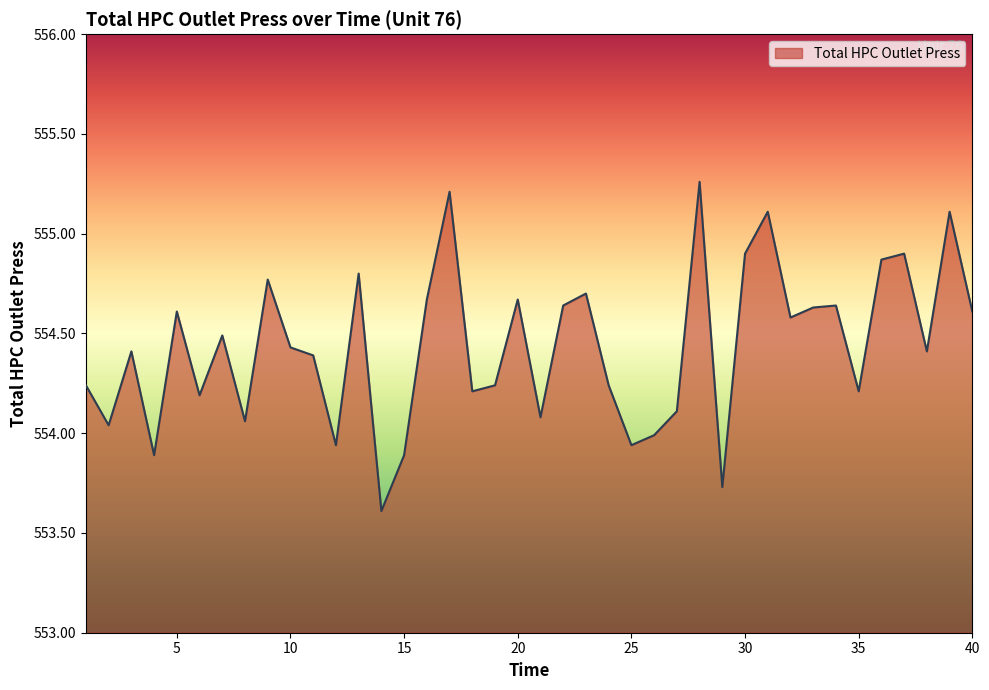

What is the smallest value displayed?

553.6